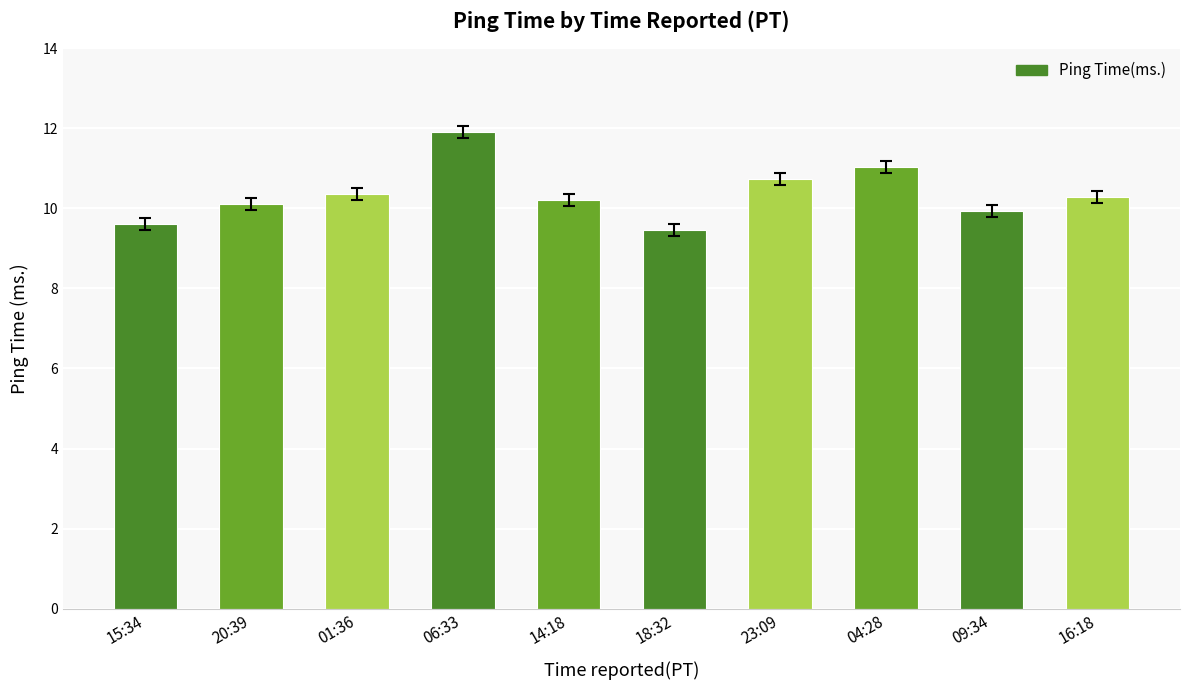

What value does the data have at 14:18?

10.2